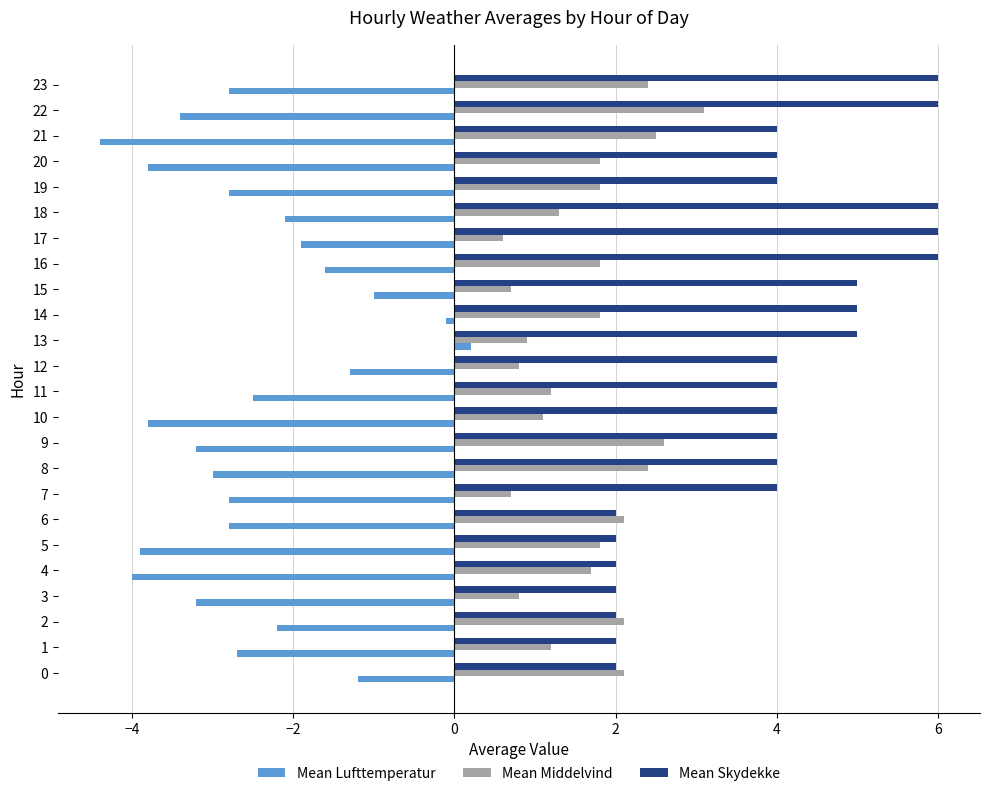

Is the value of Mean Lufttemperatur at 15 greater than the value of Mean Skydekke at 17?

No